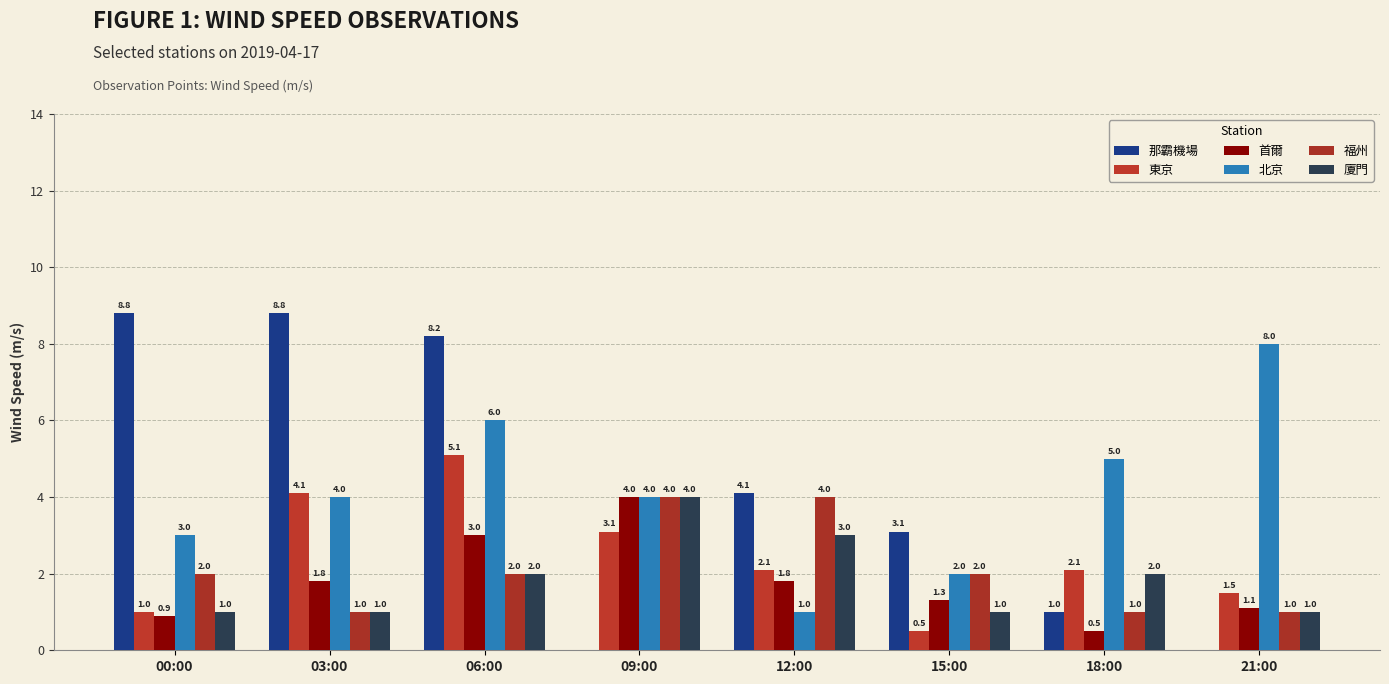

Count the number of categories in the chart.

8